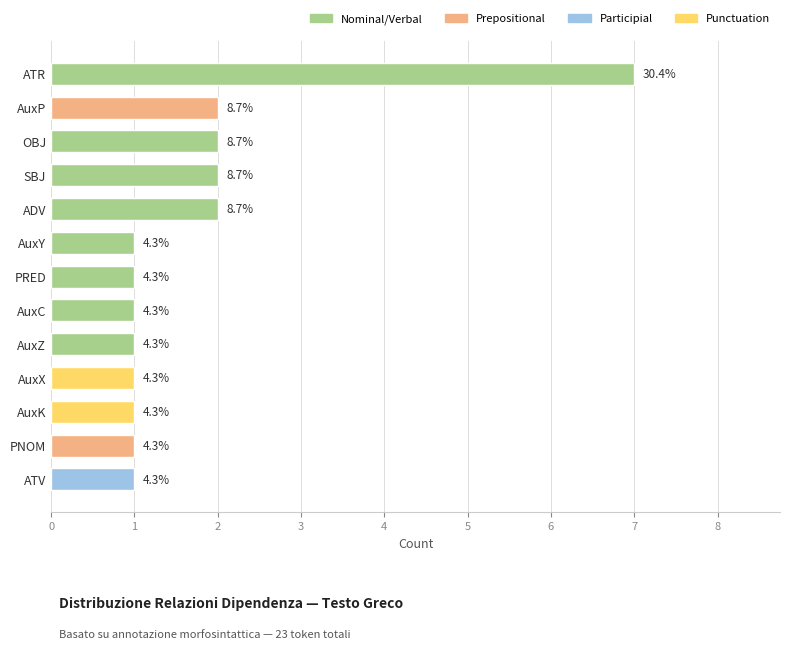

How many bars are there in total?

13